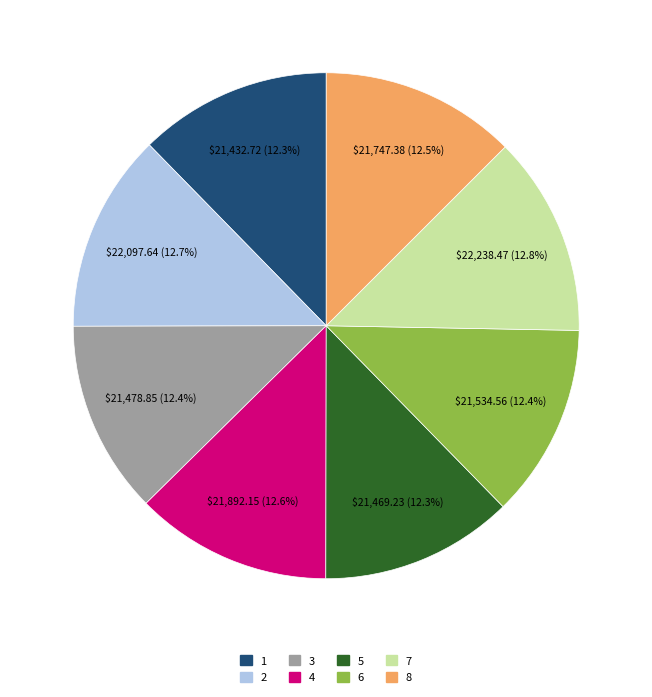

To the nearest percent, what is the average slice percentage?

12%